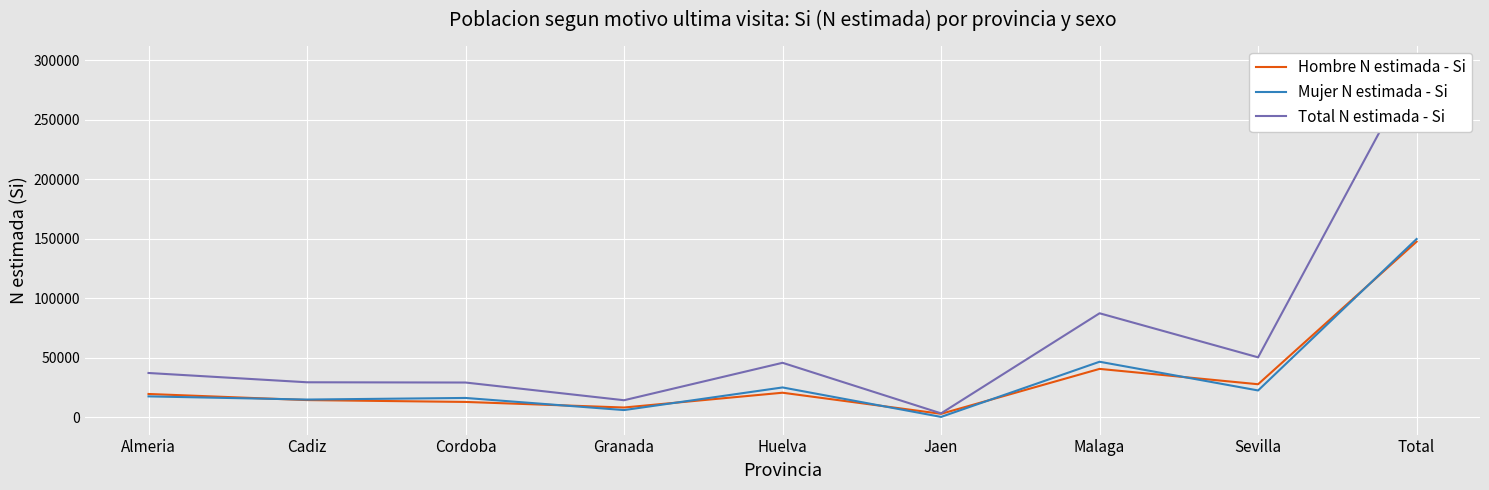

What is the value of the Mujer N estimada - Si point at the 6th from the left?

385